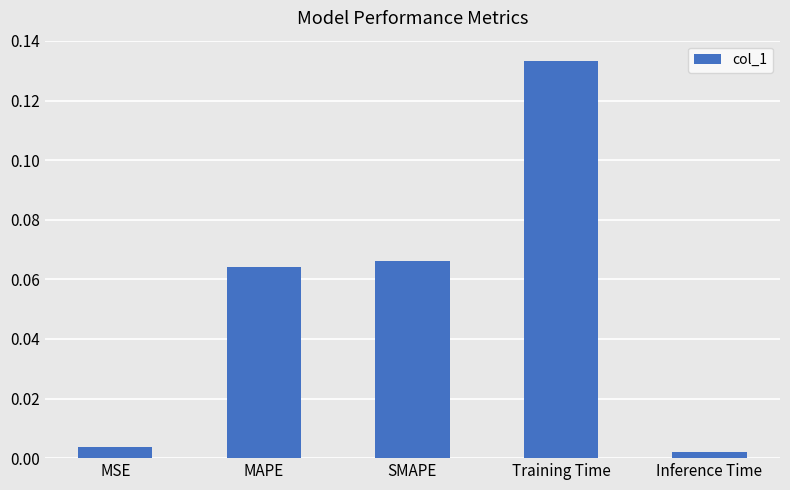

Rank the categories by value from lowest to highest.

Inference Time, MSE, MAPE, SMAPE, Training Time